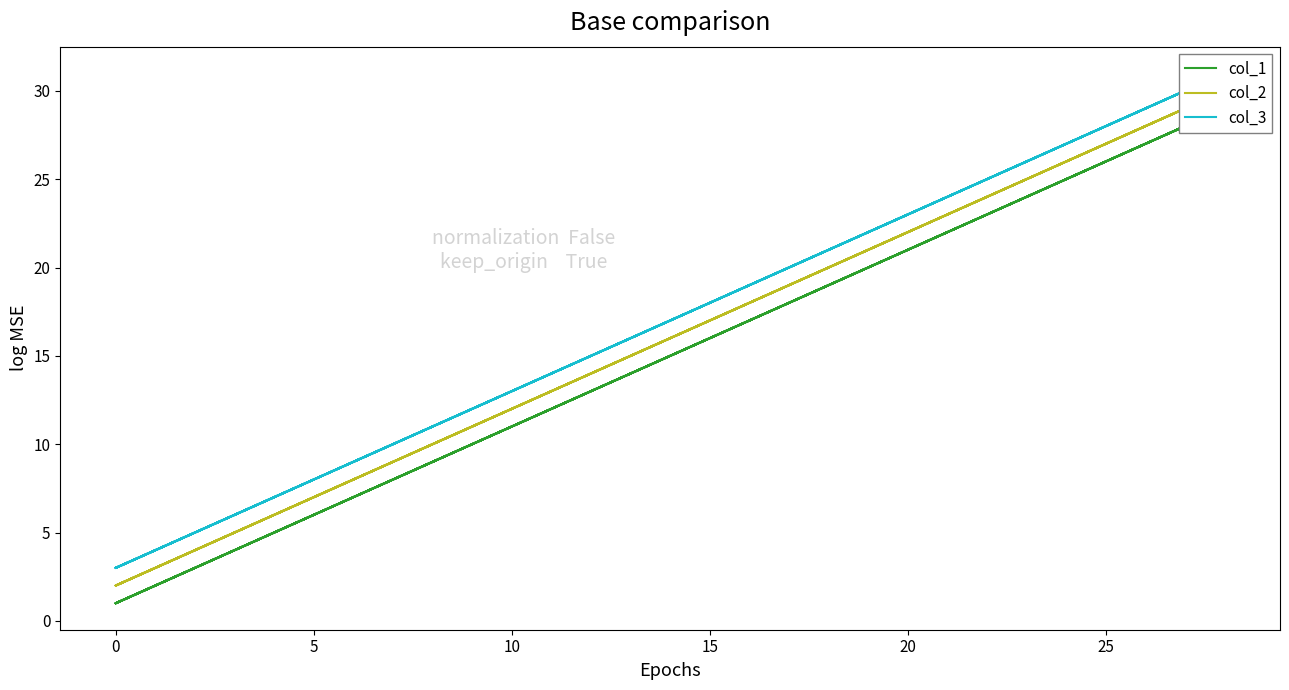

What is the average value of the col_2 series?

16